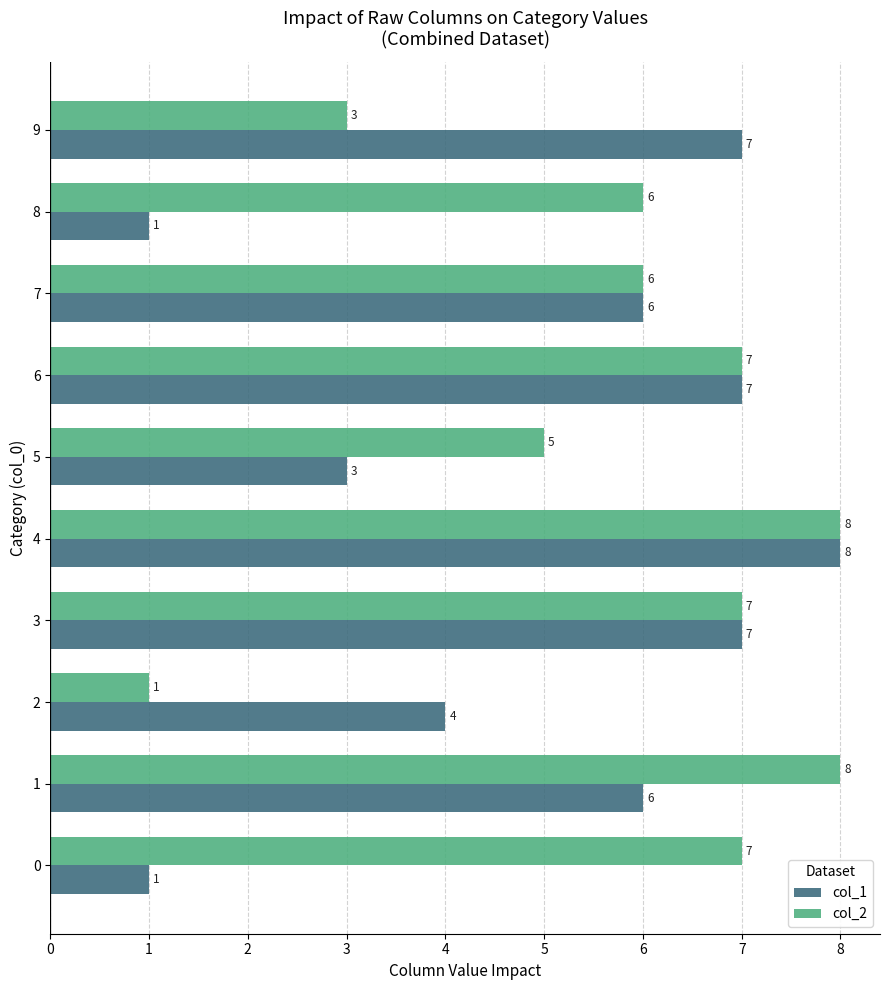

What is the average value of the col_1 series?

5